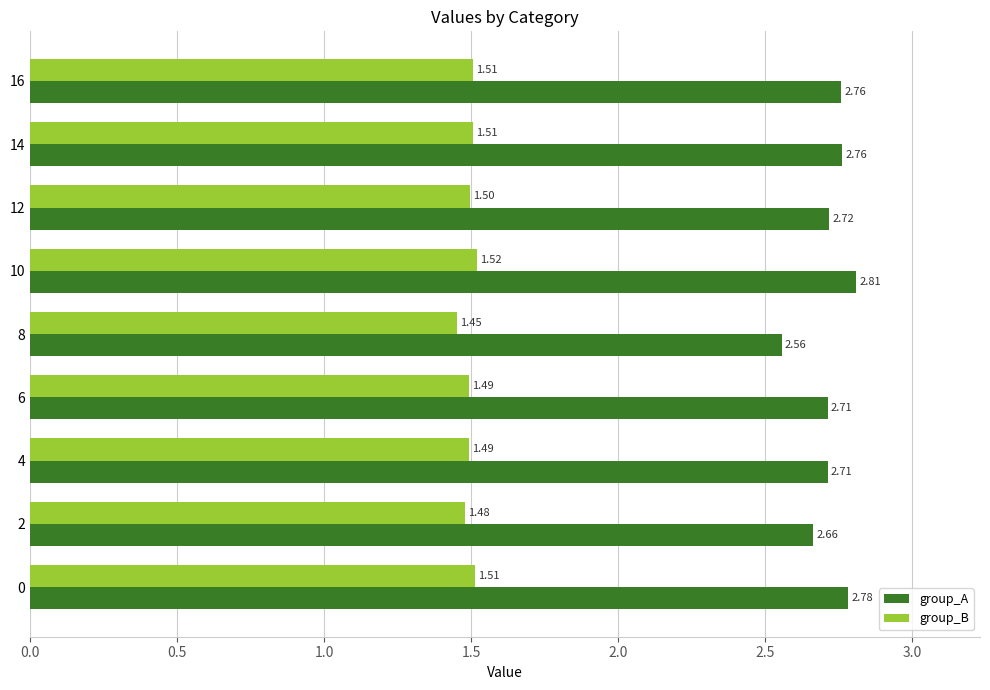

List the series in order of their overall mean, highest first.

group_A, group_B